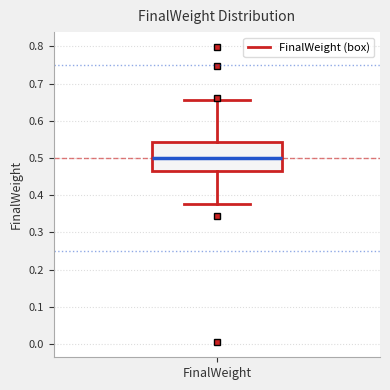

Transcribe this box plot: give where the median line is, the range the box spans, and where the two whiskers end, as read against the y-axis. The values are not printed on the chart, so give them approximately, as read against the axis.

median 0.50, box 0.46 to 0.54, whiskers 0.38 to 0.66